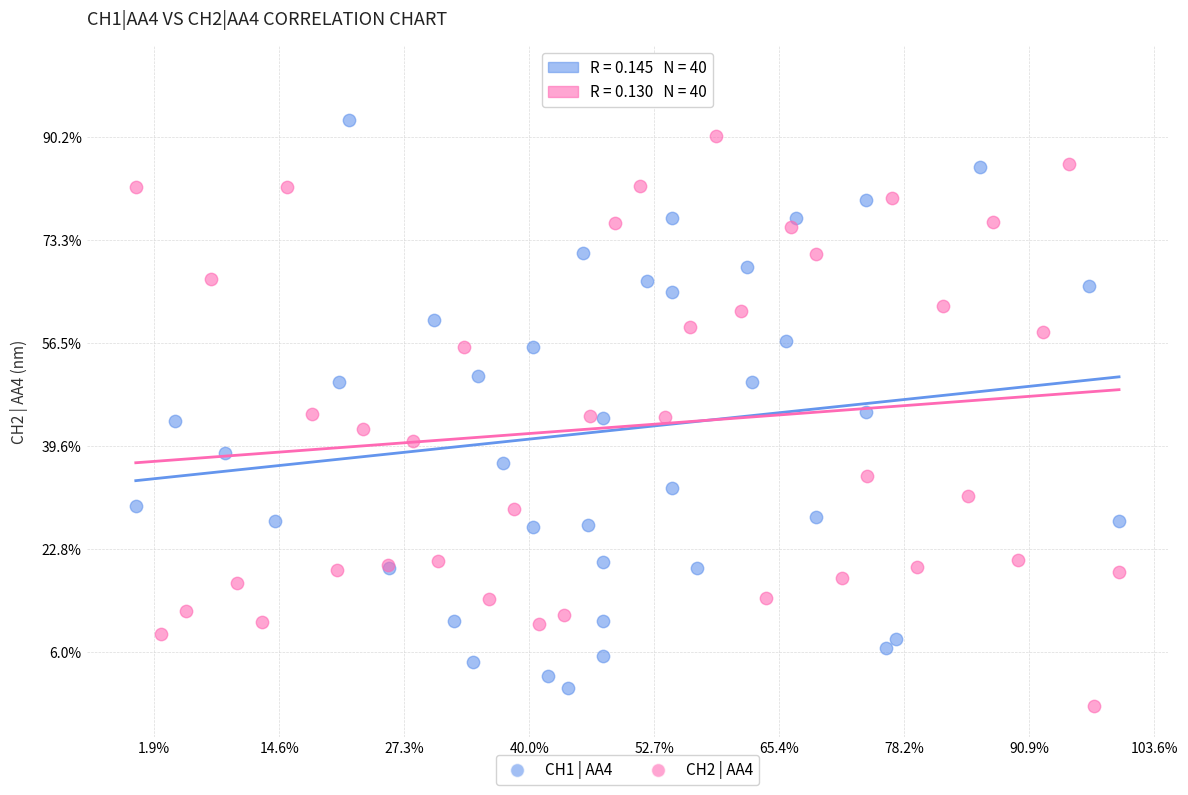

What are all the series names shown in the legend?

CH1 | AA4, CH2 | AA4